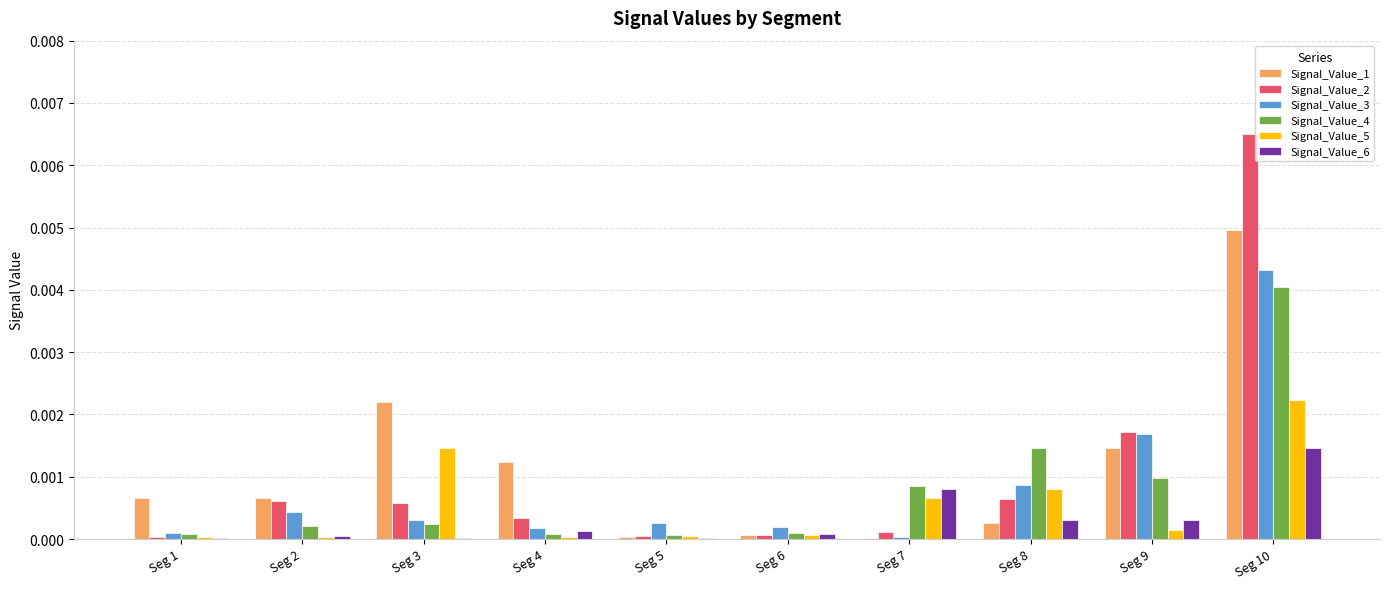

Which series has the widest spread of values?

Signal_Value_2